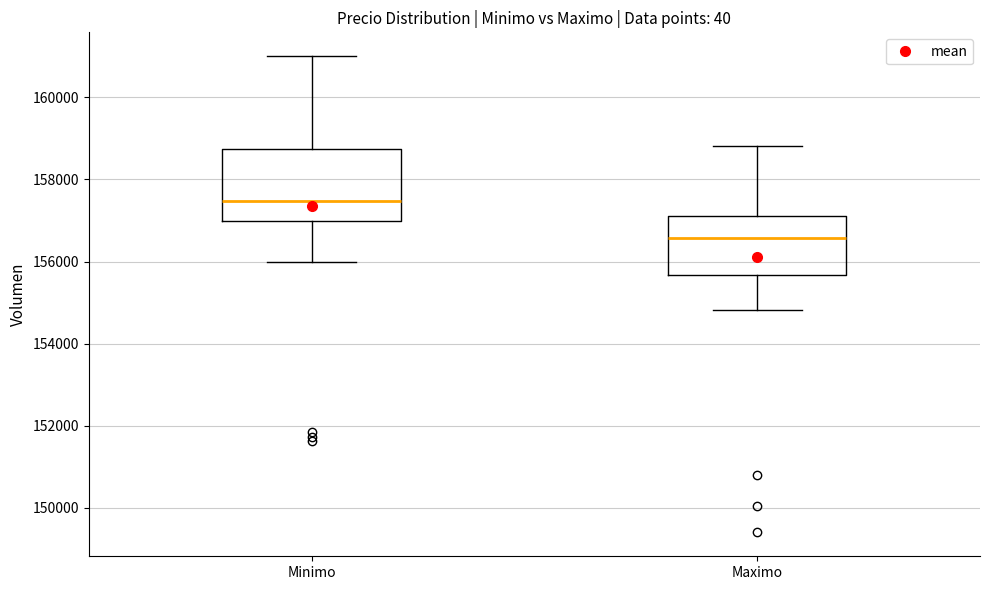

Where does the upper whisker of the box for Maximo end on the y-axis? The values are not printed on the chart, so give them approximately, as read against the axis.

158800